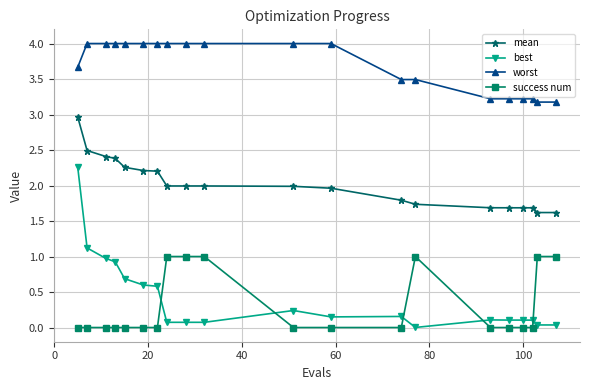

What is the value of the worst point at the 9th from the left?

4.0